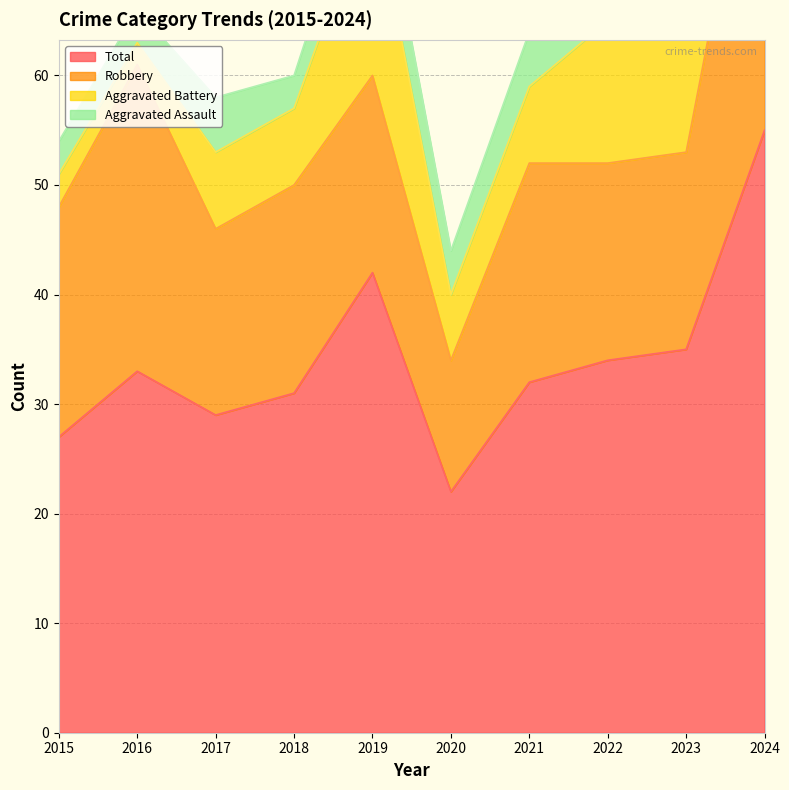

At which category is the sum across all series the highest?

2024